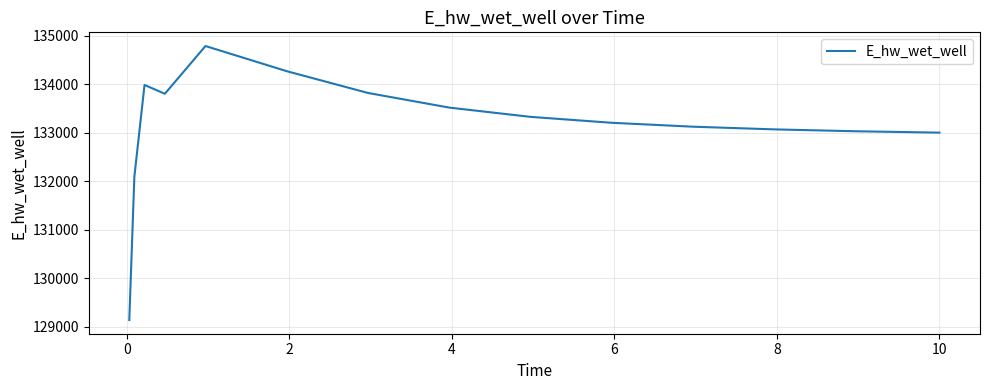

What is the smallest value displayed?

129135.6